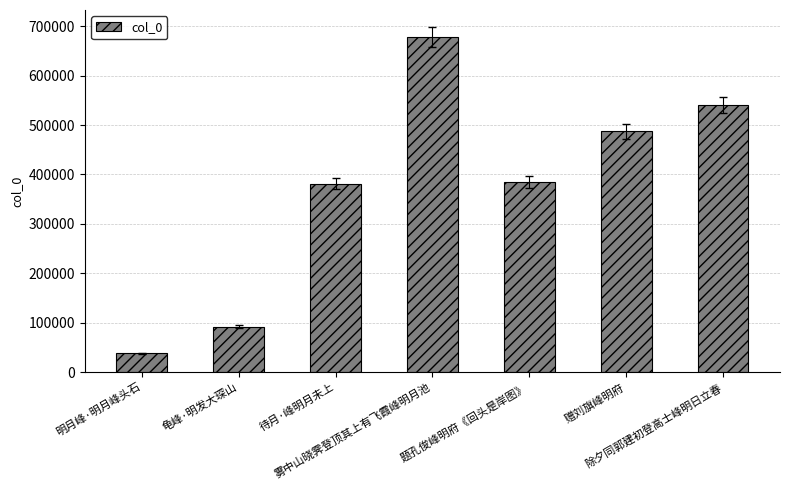

Read the value at 雾中山晓霁登顶其上有飞霞峰明月池, to the nearest 10.

677600